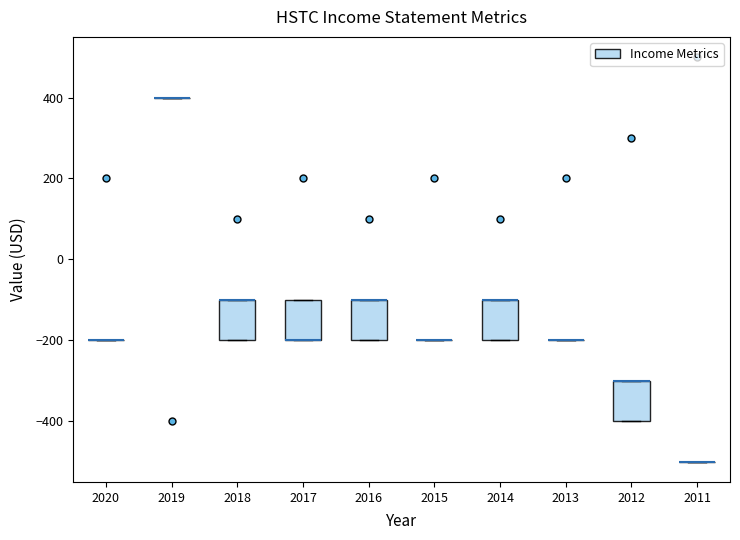

Reading left to right, transcribe this box plot: for each box, give where its median line is, the range the box spans, and where its two whiskers end, as read against the y-axis. The values are not printed on the chart, so give them approximately, as read against the axis.

2020: box collapsed to a line at -200, whiskers -200 to -200
2019: box collapsed to a line at 400, whiskers 400 to 400
2018: median -100 (drawn on the box's upper edge), box -200 to -100, whiskers -200 to -100
2017: median -200 (drawn on the box's lower edge), box -200 to -100, whiskers -200 to -100
2016: median -100 (drawn on the box's upper edge), box -200 to -100, whiskers -200 to -100
2015: box collapsed to a line at -200, whiskers -200 to -200
2014: median -100 (drawn on the box's upper edge), box -200 to -100, whiskers -200 to -100
2013: box collapsed to a line at -200, whiskers -200 to -200
2012: median -300 (drawn on the box's upper edge), box -400 to -300, whiskers -400 to -300
2011: box collapsed to a line at -500, whiskers -500 to -500